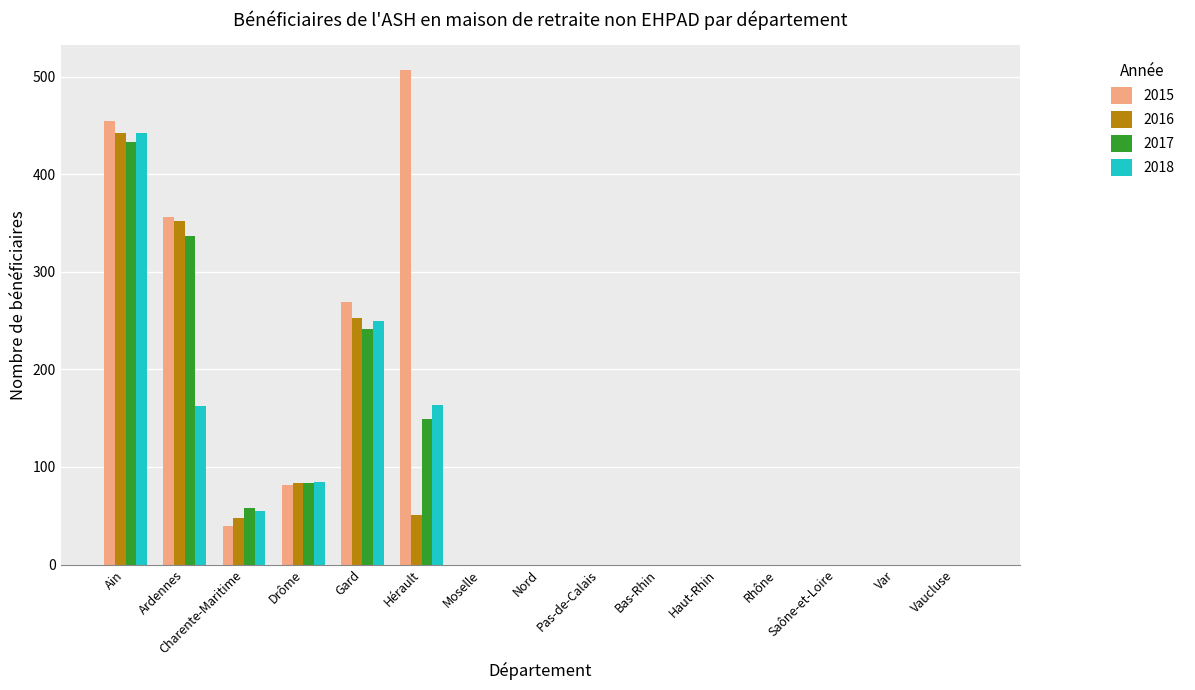

How many groups of bars are there?

15